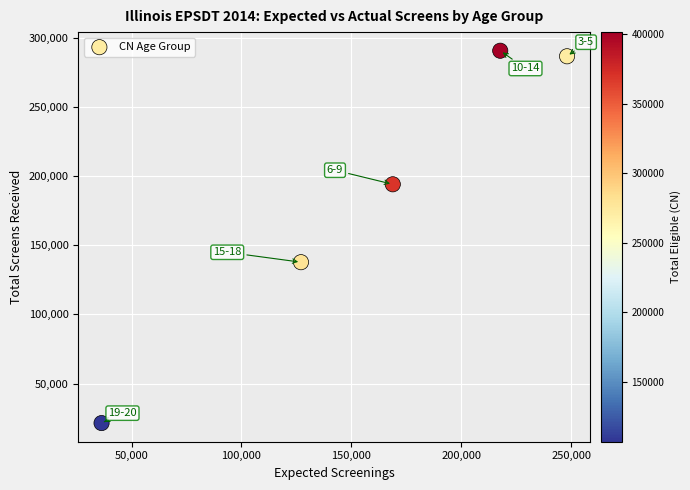

What is the range of X values (max minus min)?

211718